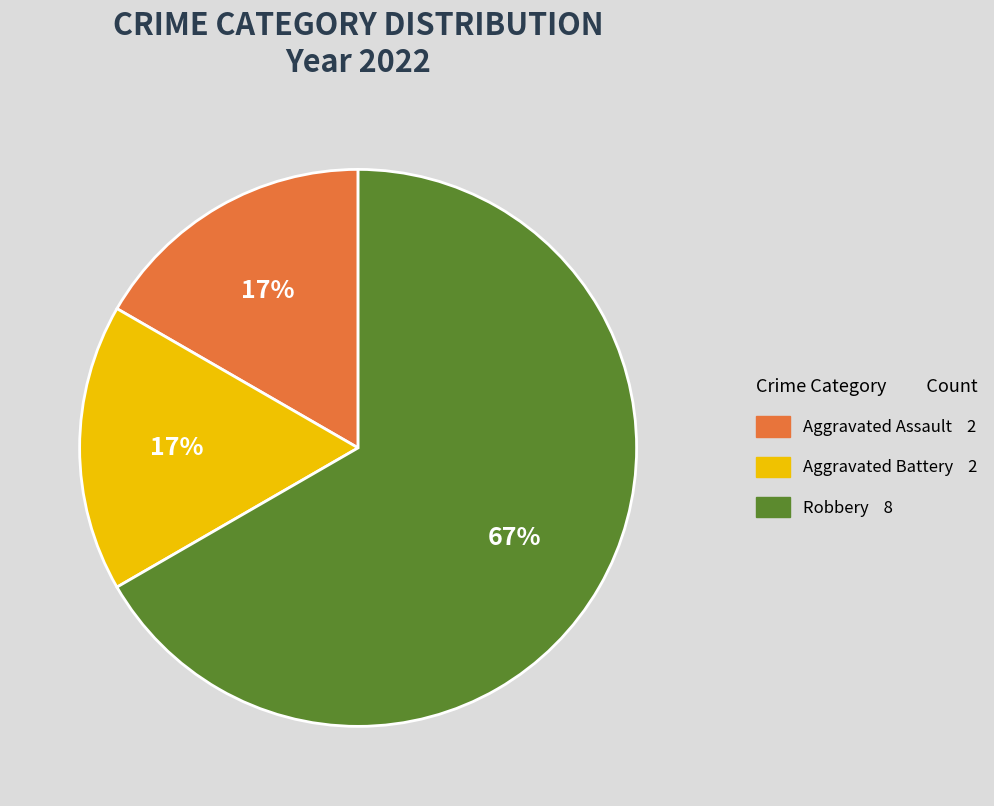

How many segments does this pie chart have?

3